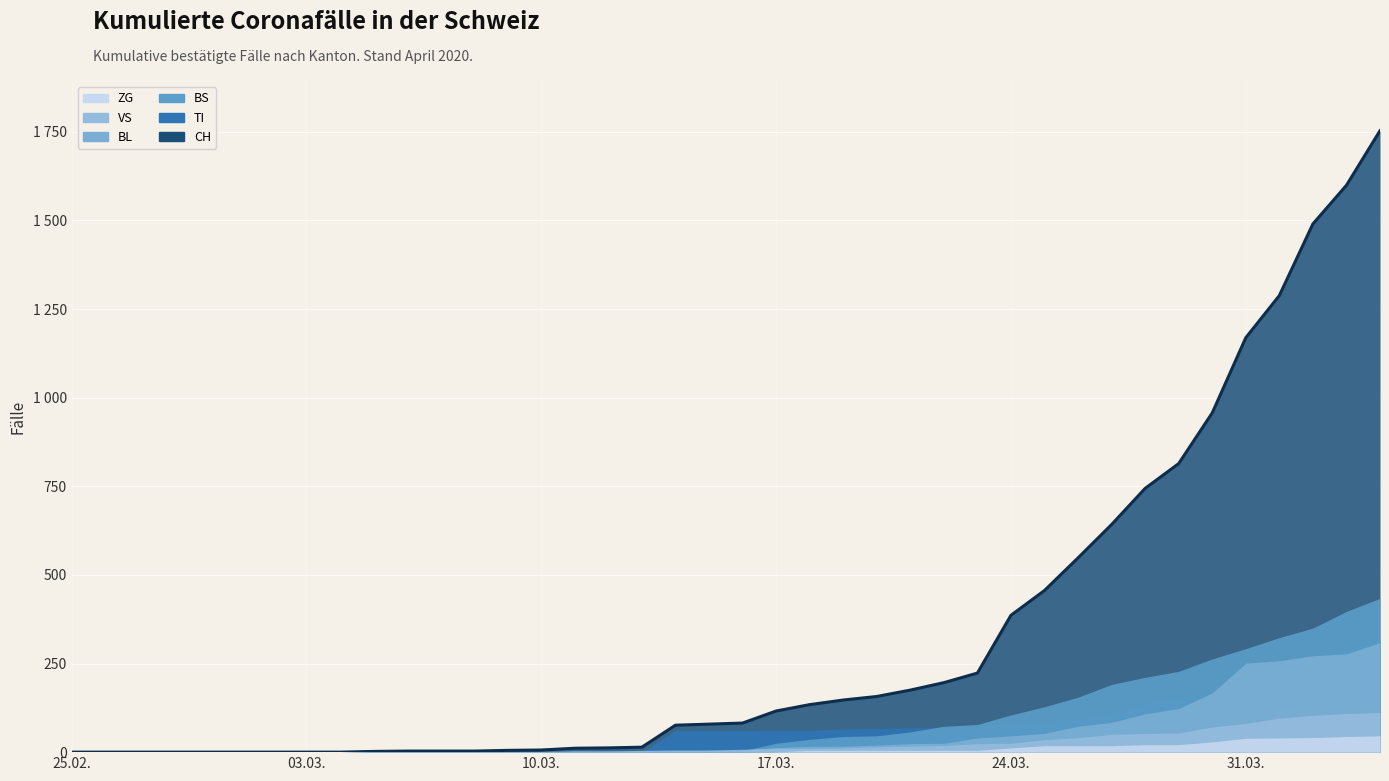

Is the value of BS at 30 greater than the value of ZG at 35?

Yes